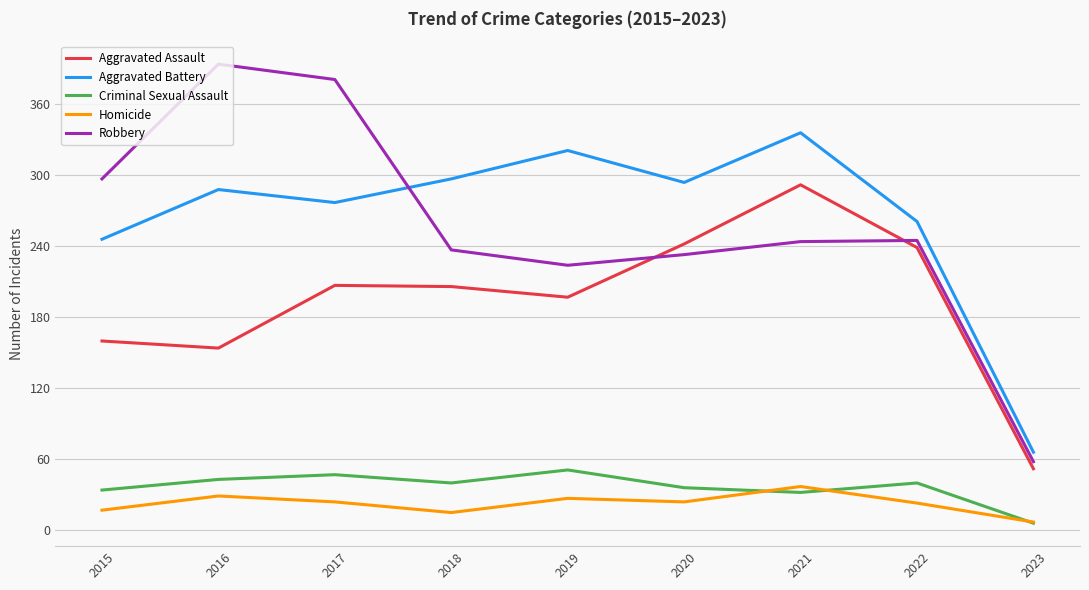

The Criminal Sexual Assault series shows 26 at 2017. True or false?

False